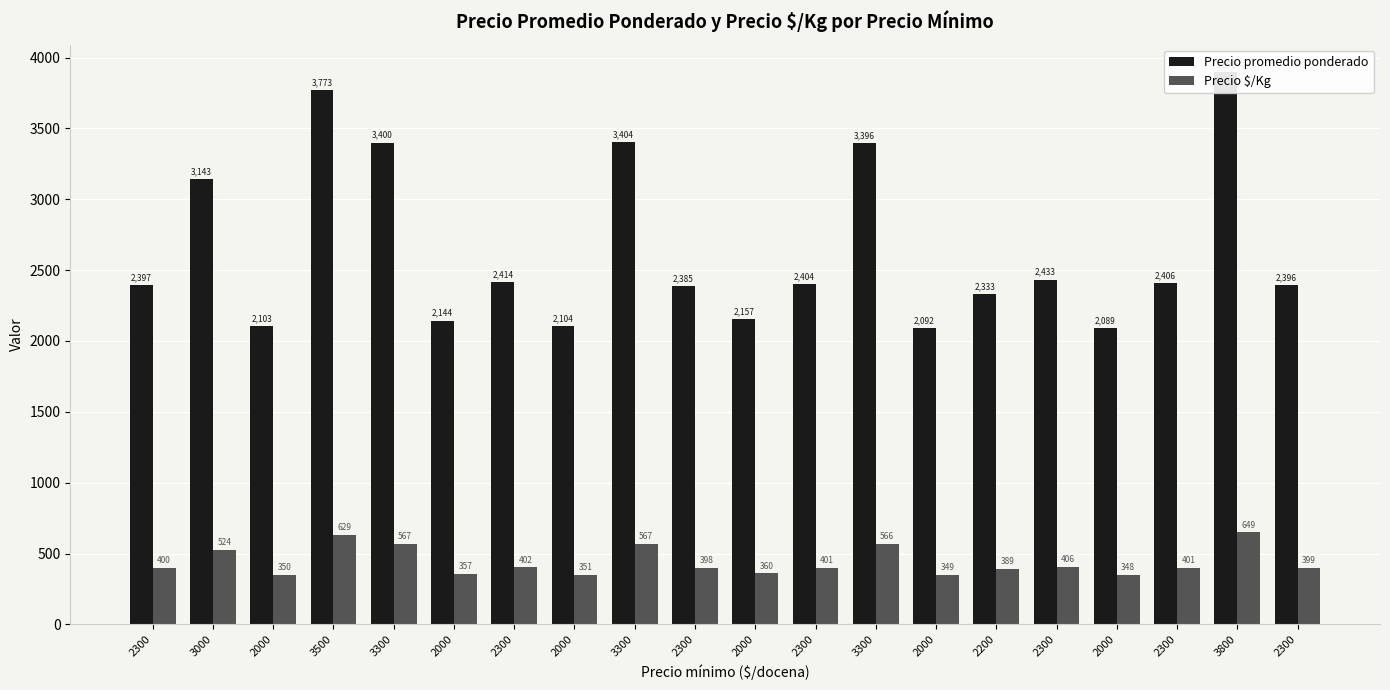

How many data points in Precio promedio ponderado are less than 2404?

10